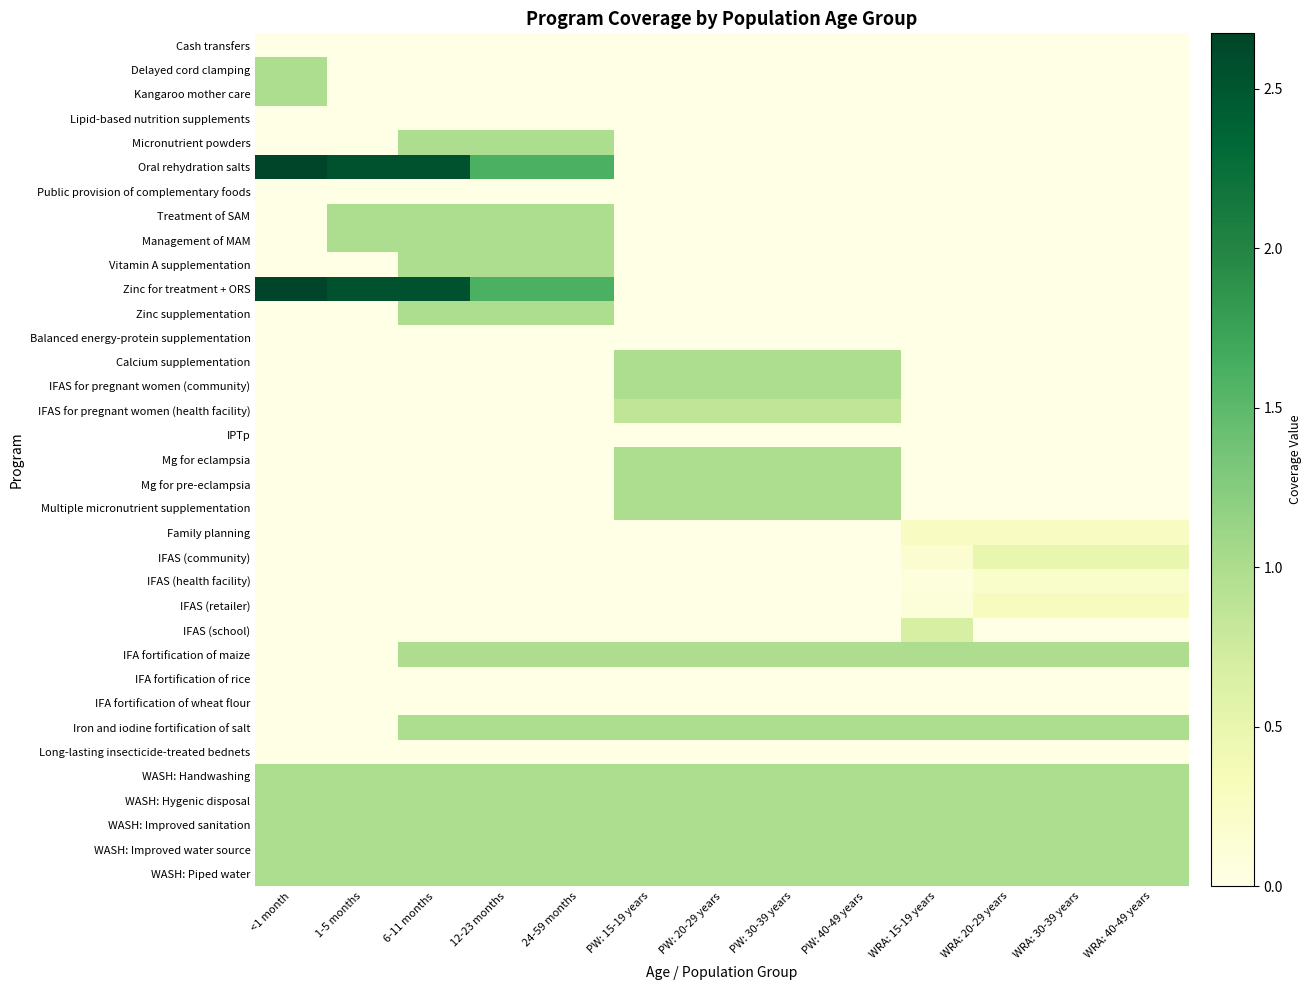

What is the total value across all series at PW: 15-19 years?

12.9